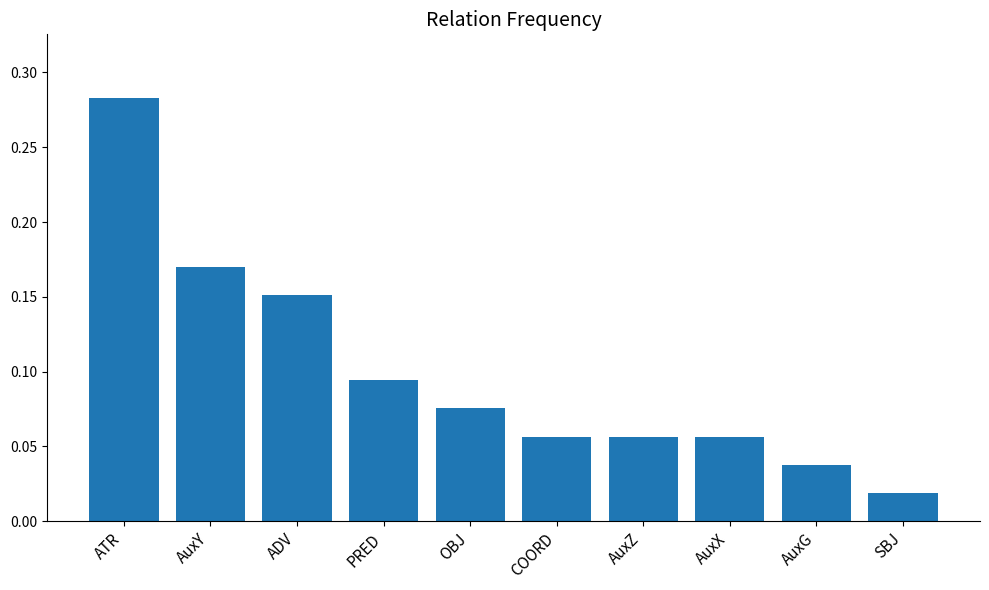

What is the label of the 5th bar from the left?

OBJ